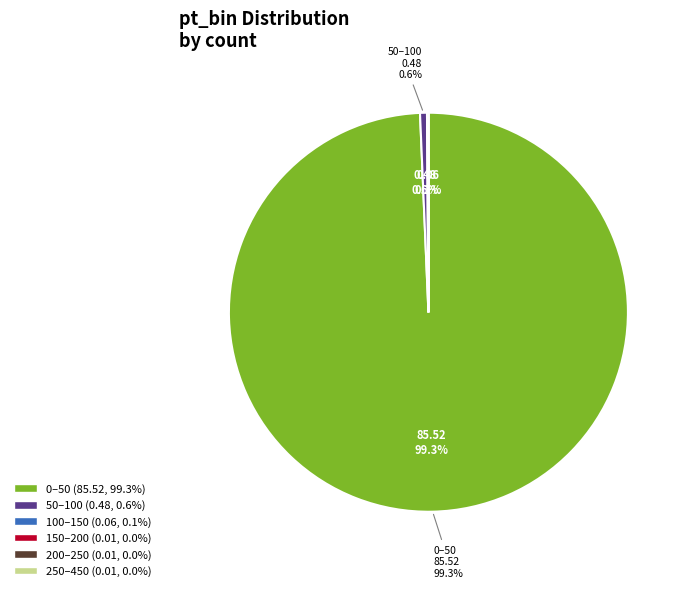

Does any single category account for the majority?

Yes